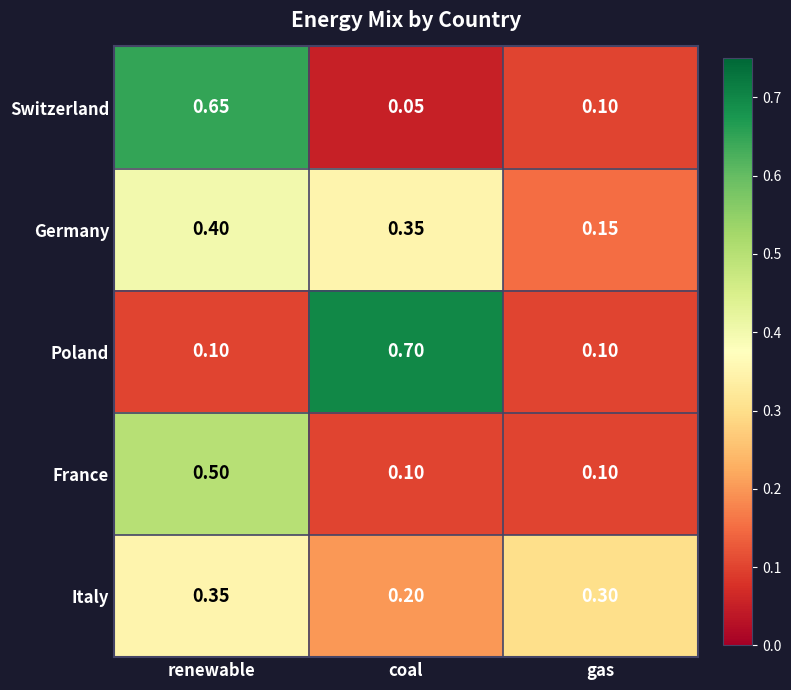

Which category has the highest value across all series?

coal